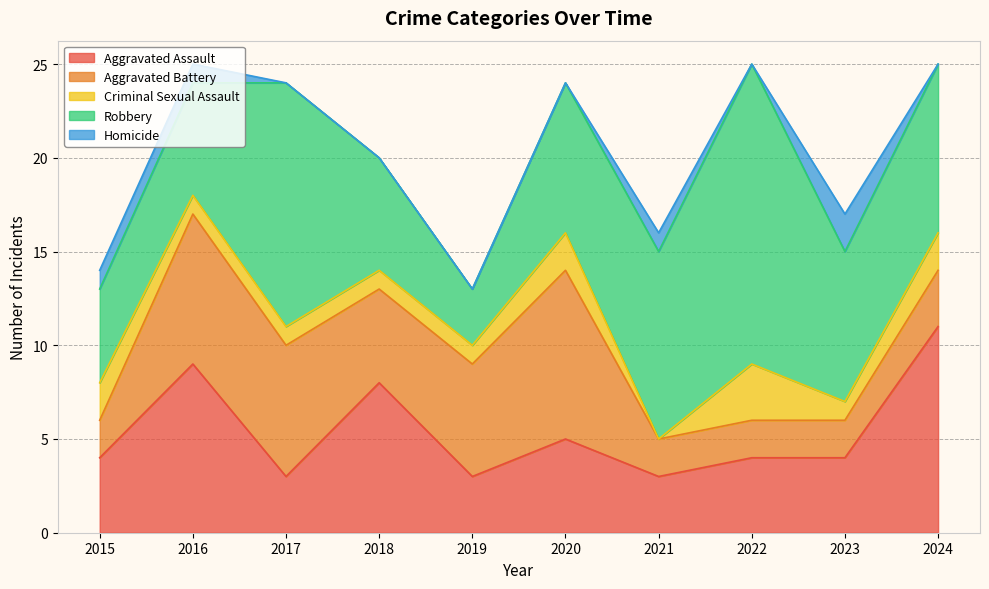

True or false: Robbery and Criminal Sexual Assault intersect in this chart.

False